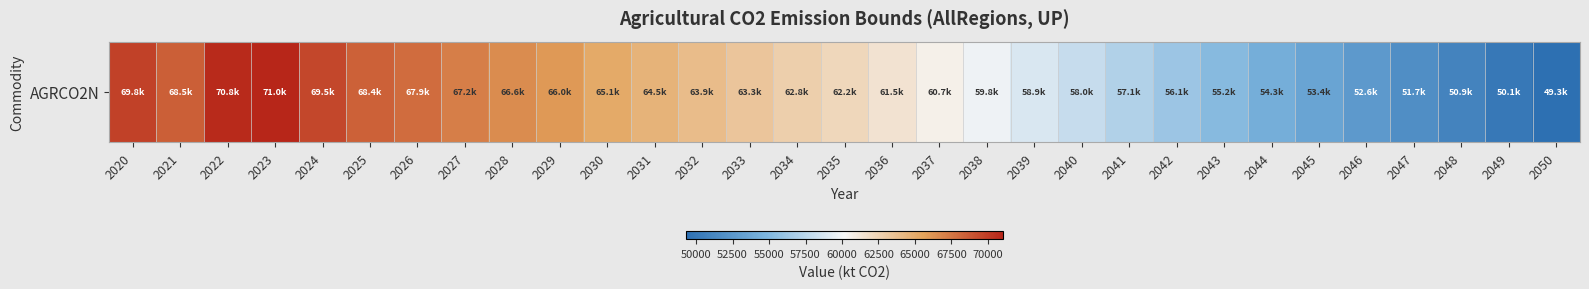

How many data points are less than 62224?

15